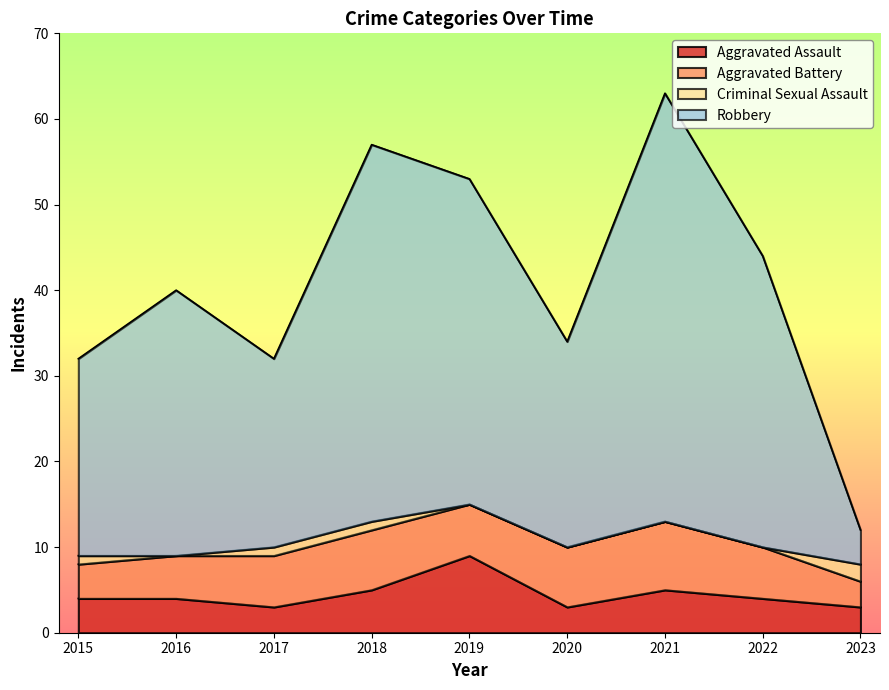

Is it true that Aggravated Assault equals 5 at 2018?

True